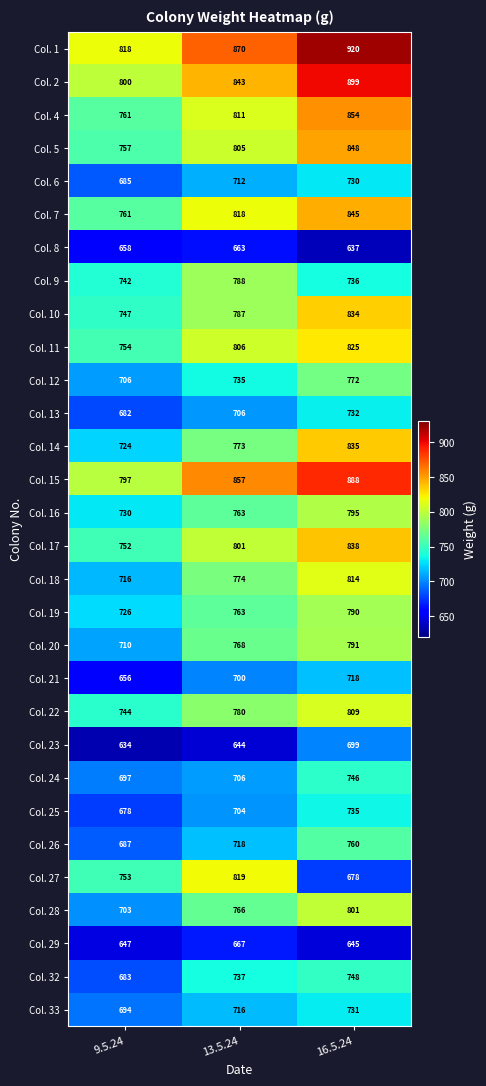

Is it true that Col. 4 equals 467 at 16.5.24?

False